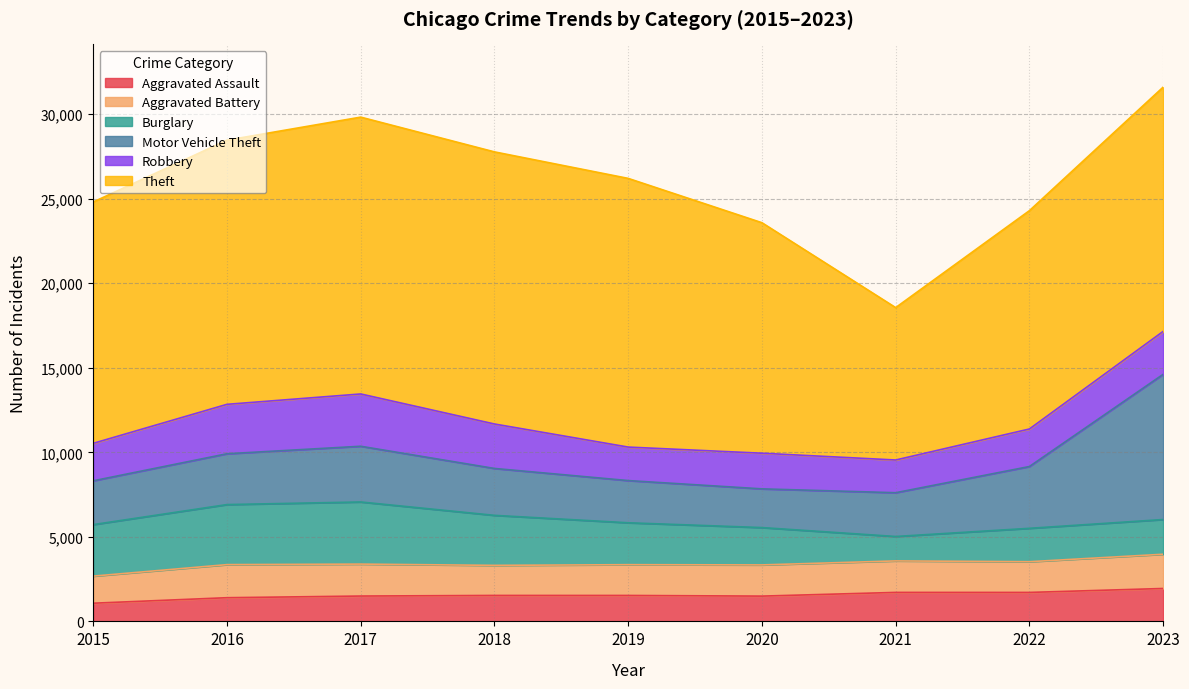

True or false: Aggravated Assault has a value of 2846 at 2022.

False